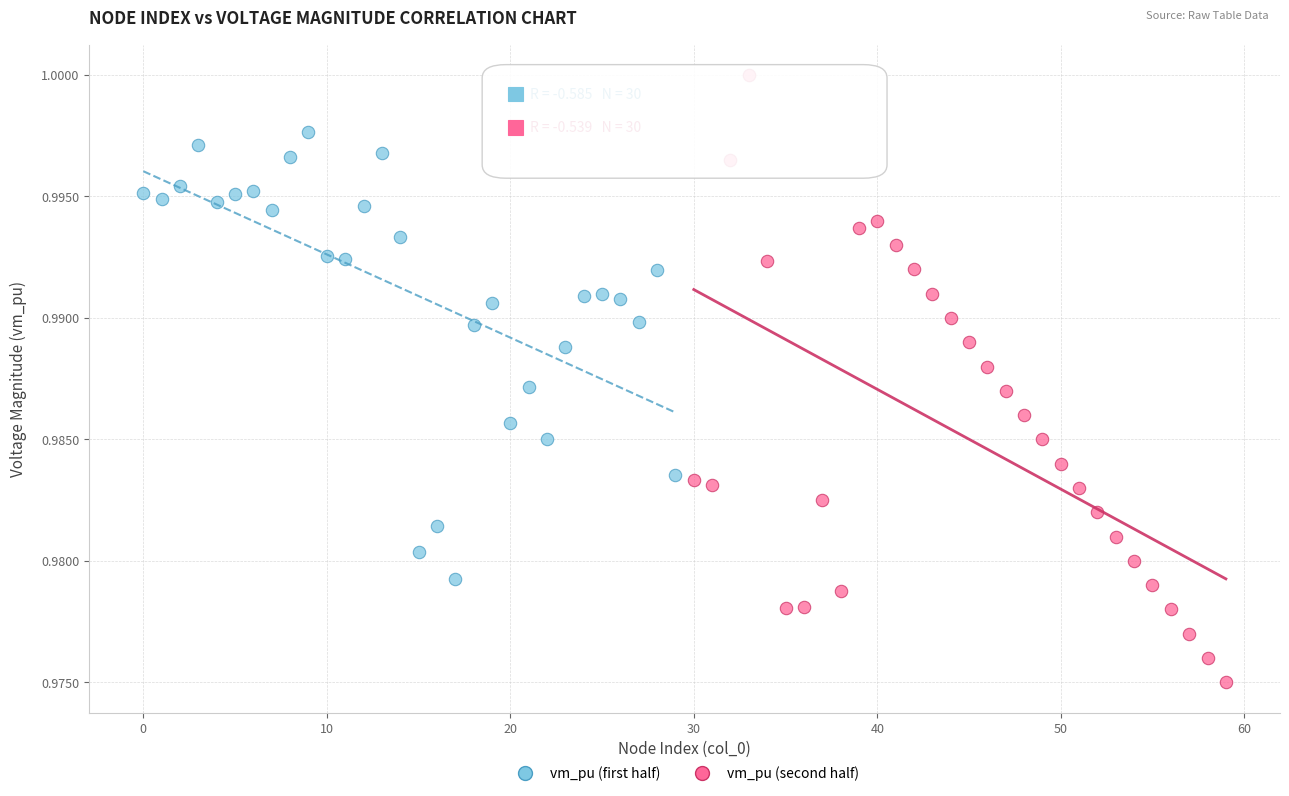

Which series reaches the maximum Y coordinate?

vm_pu (second half)